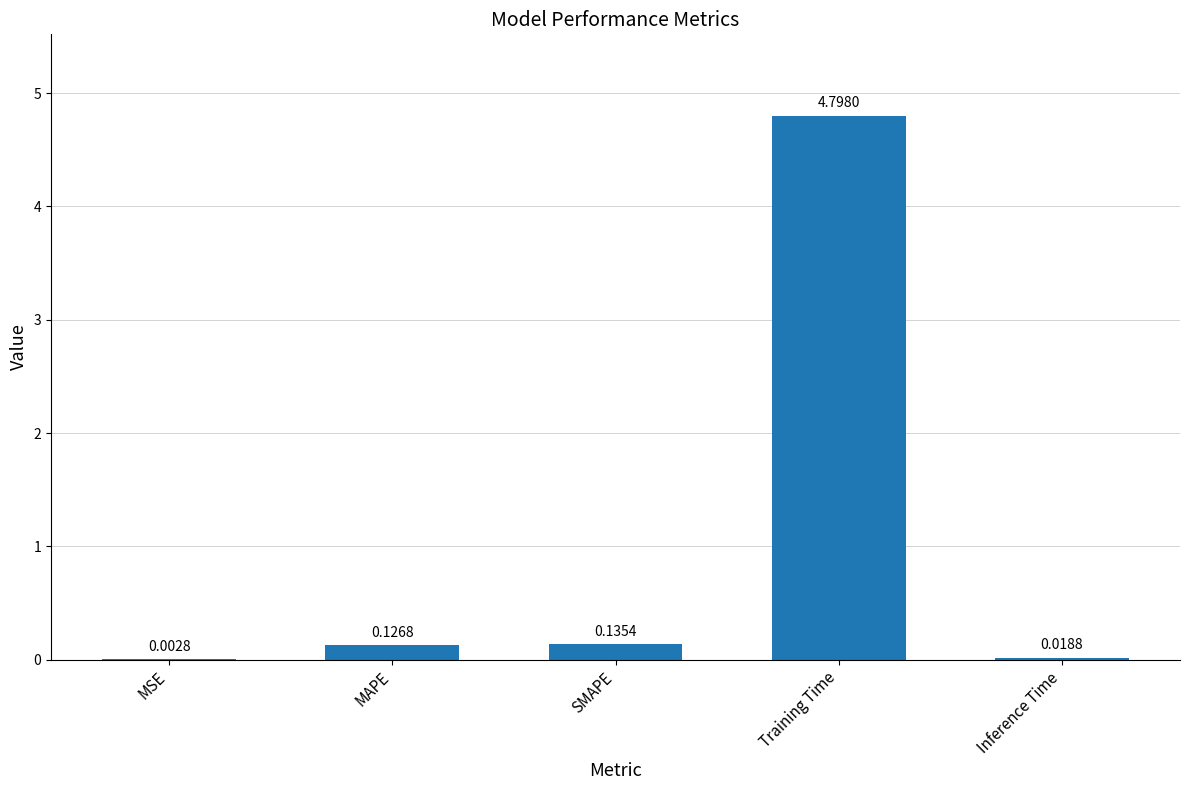

At which label is the value closest to 2?

SMAPE